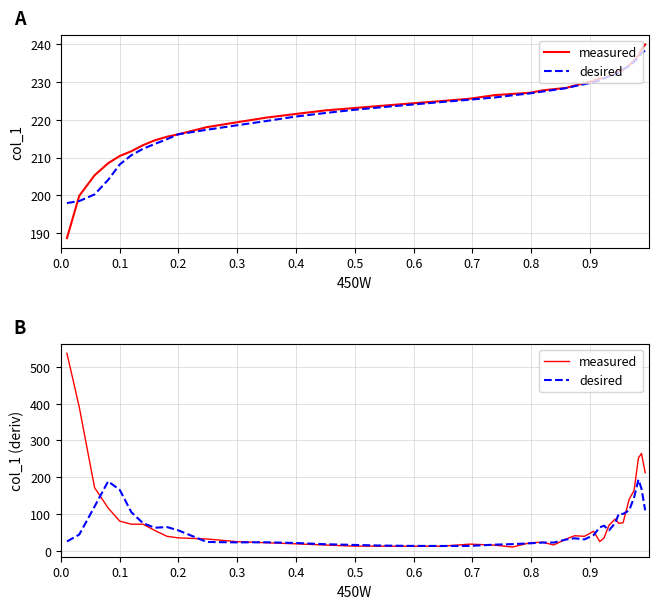

Does the chart display data point markers on the line(s)?

No